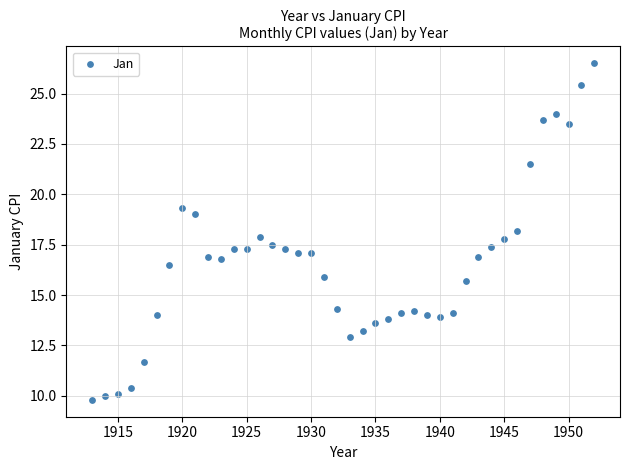

What is the range of X values (max minus min)?

39.0